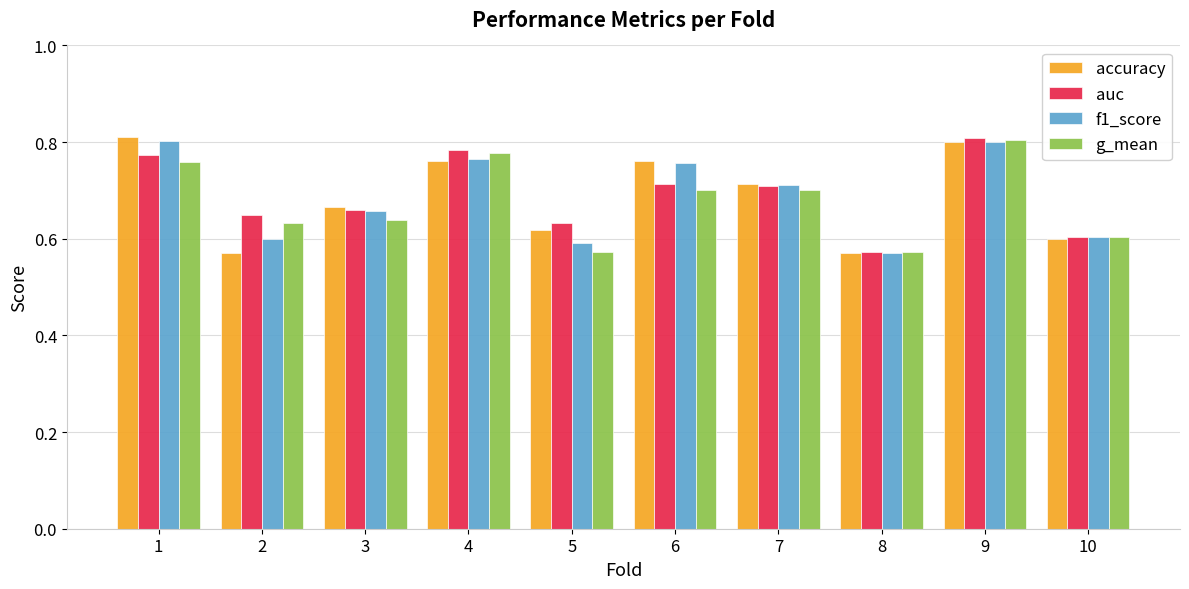

Are the bars horizontal?

No